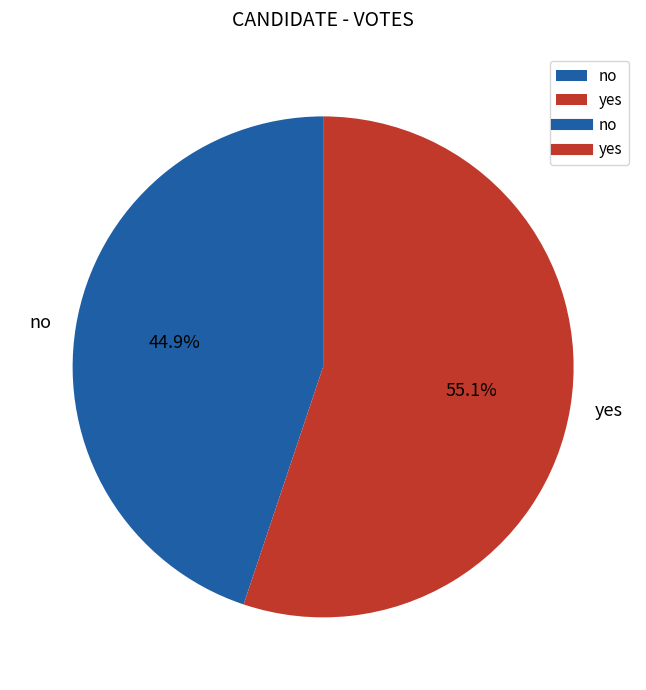

Is it true that yes is 55% of the pie?

True